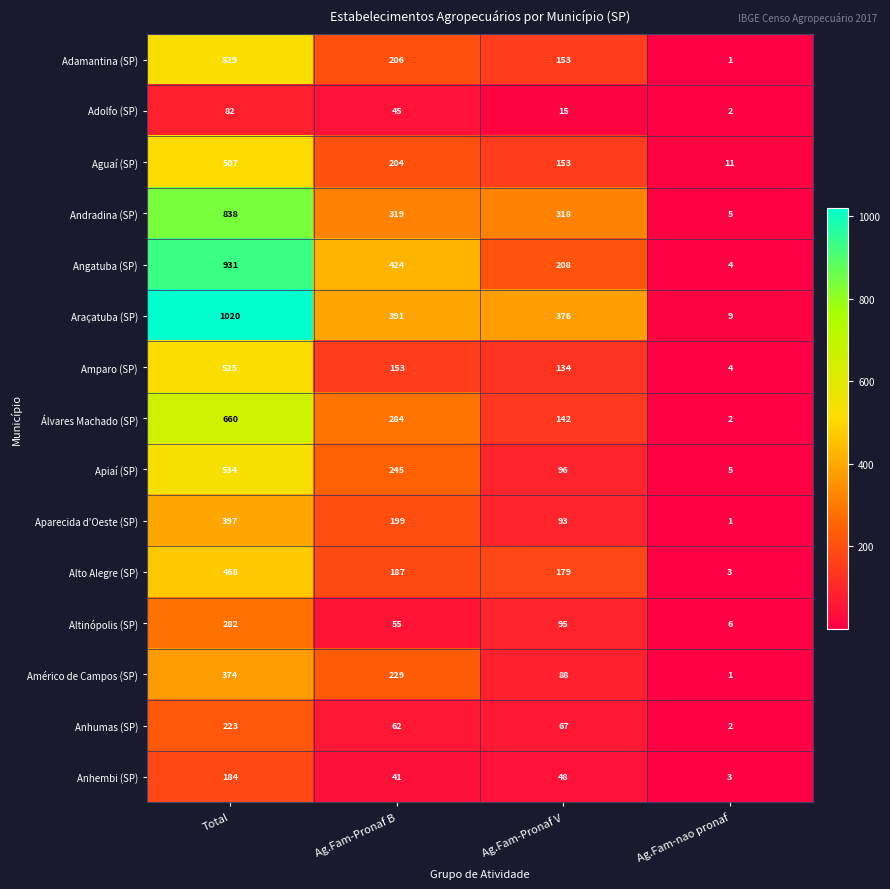

Which series changed the most between Ag.Fam-Pronaf V and Ag.Fam-nao pronaf?

Araçatuba (SP)